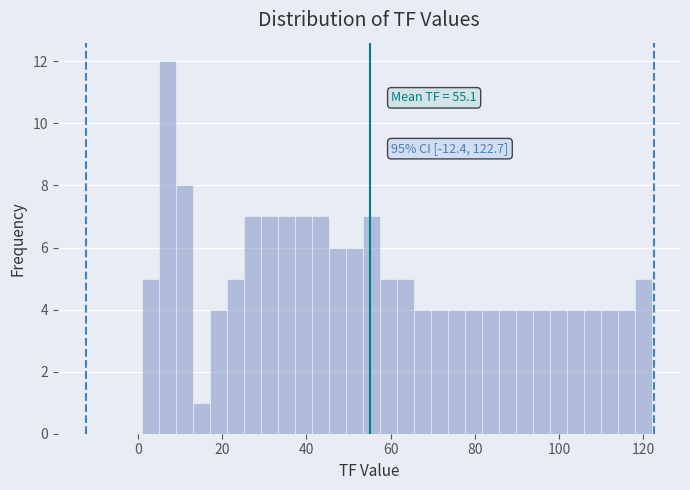

Read against the x-axis, roughly where is the centre of the tallest bar?

8